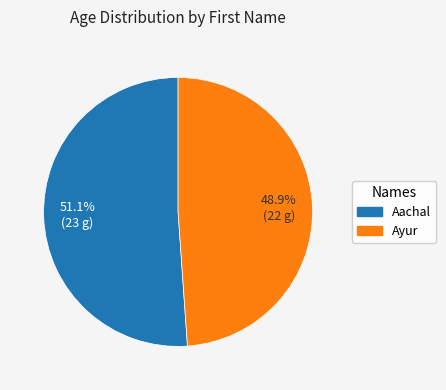

What is the largest slice in the pie chart?

Aachal